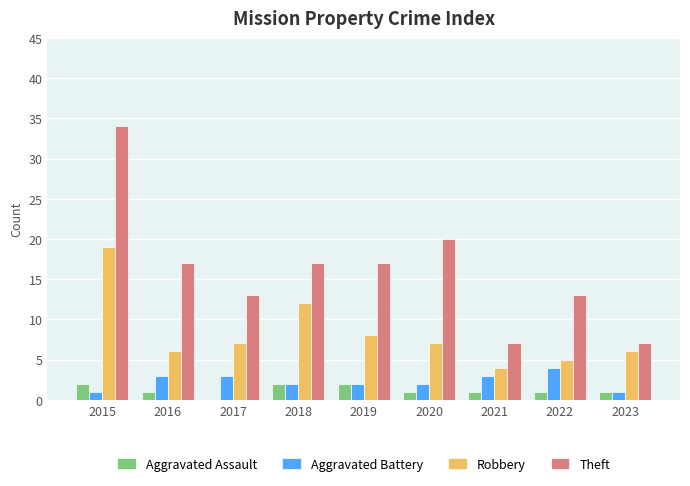

What are all the series names shown in the legend?

Aggravated Assault, Aggravated Battery, Robbery, Theft